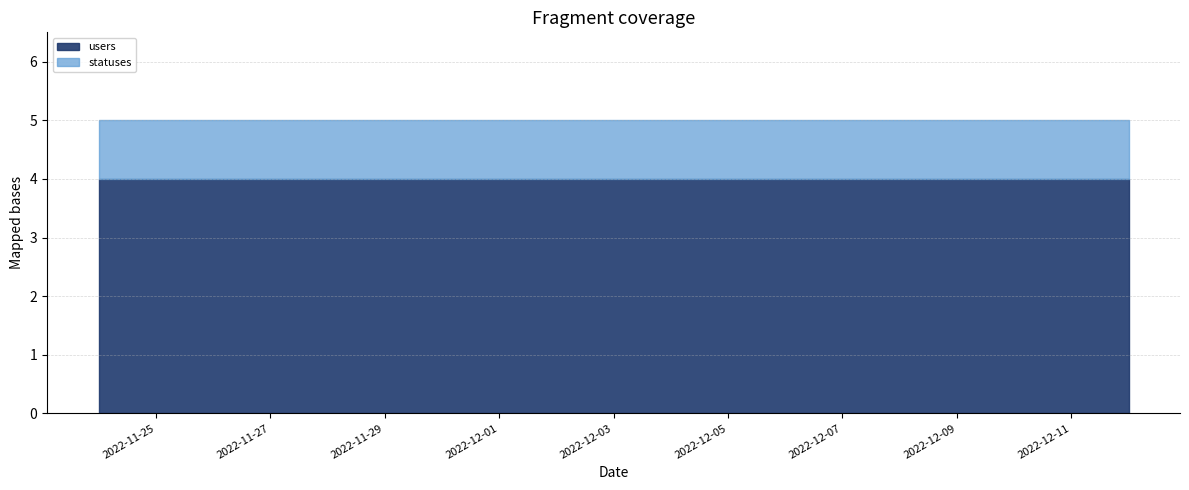

Reading left to right, what are all the values shown in this chart?

users: 2022-11-24=4	2022-11-25=4	2022-11-26=4	2022-11-27=4	2022-11-28=4	2022-11-29=4	2022-11-30=4	2022-12-01=4	2022-12-02=4	2022-12-03=4	2022-12-04=4	2022-12-05=4	2022-12-06=4	2022-12-07=4	2022-12-08=4	2022-12-09=4	2022-12-10=4	2022-12-11=4	2022-12-12=4
statuses: 2022-11-24=1	2022-11-25=1	2022-11-26=1	2022-11-27=1	2022-11-28=1	2022-11-29=1	2022-11-30=1	2022-12-01=1	2022-12-02=1	2022-12-03=1	2022-12-04=1	2022-12-05=1	2022-12-06=1	2022-12-07=1	2022-12-08=1	2022-12-09=1	2022-12-10=1	2022-12-11=1	2022-12-12=1